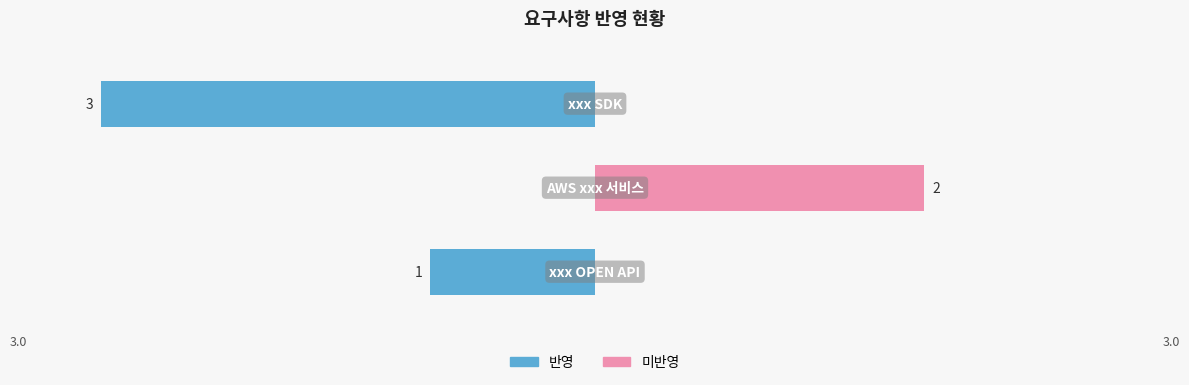

Which series changed the most between 0 and 2?

반영